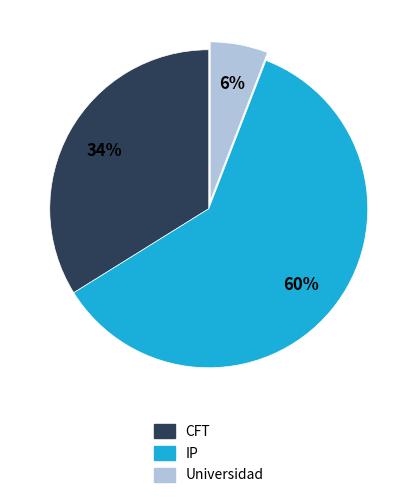

Which has a higher value, CFT or Universidad?

CFT